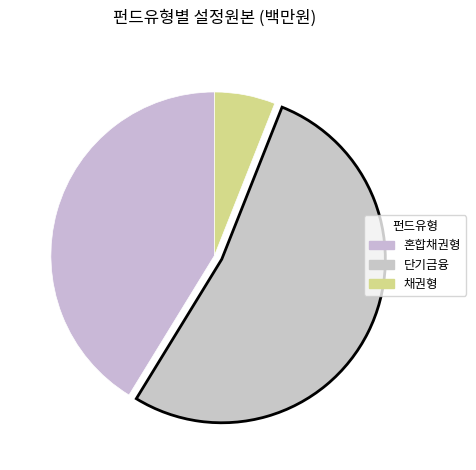

What percentage is NOT represented by 단기금융?

47.3%